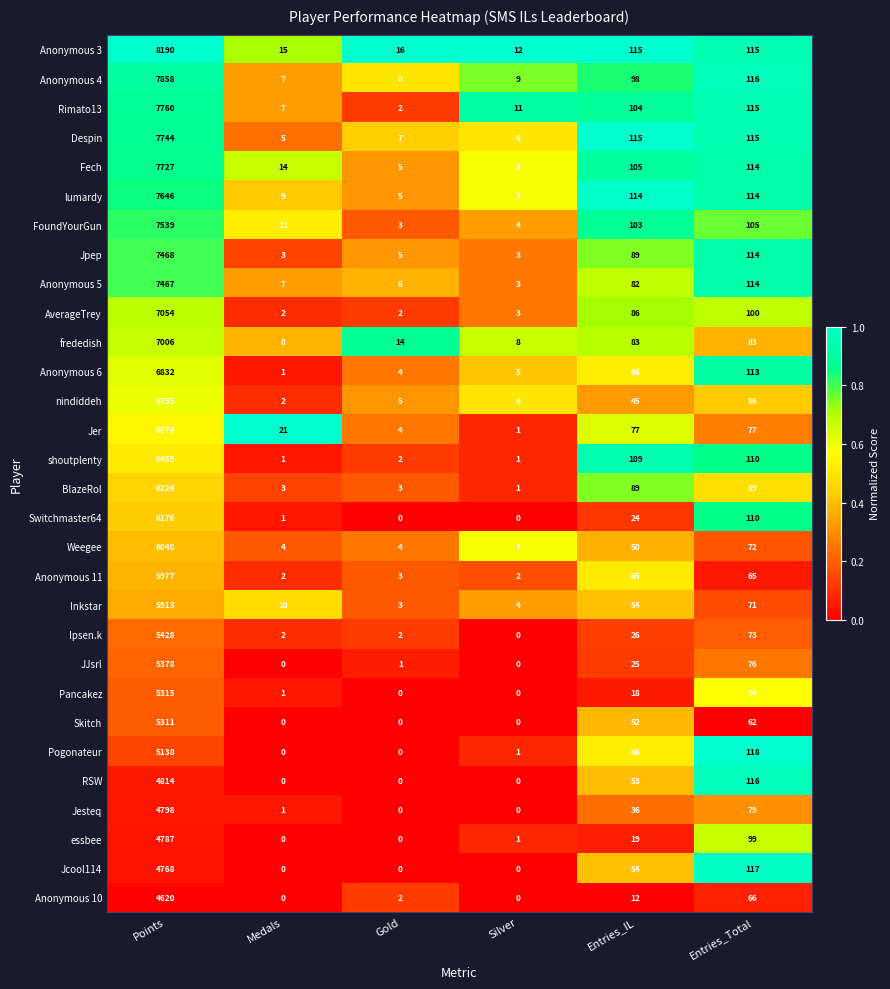

Which label corresponds to the largest value in the chart?

Points